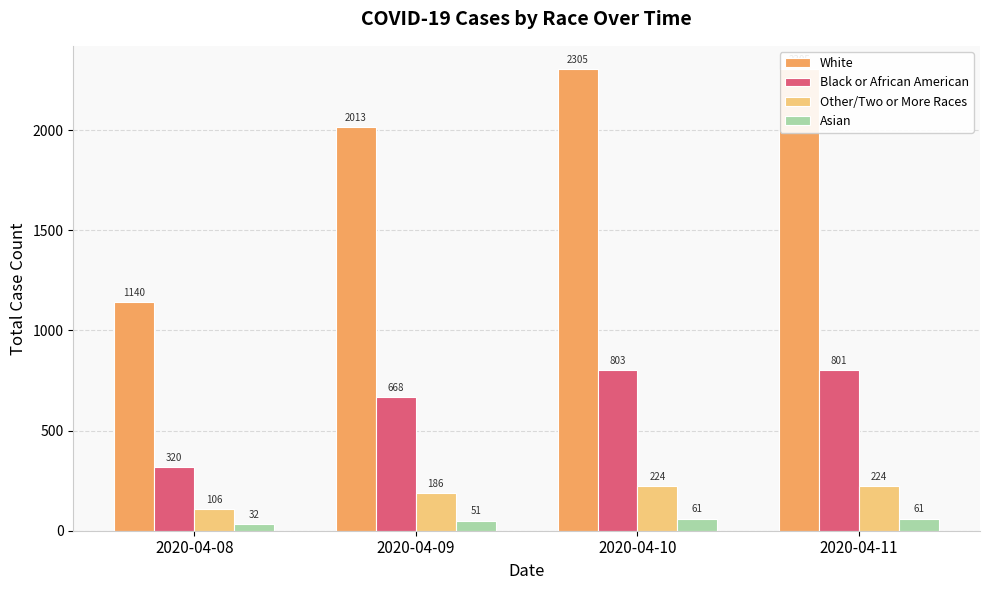

Which category has the highest value in the Other/Two or More Races series?

2020-04-10